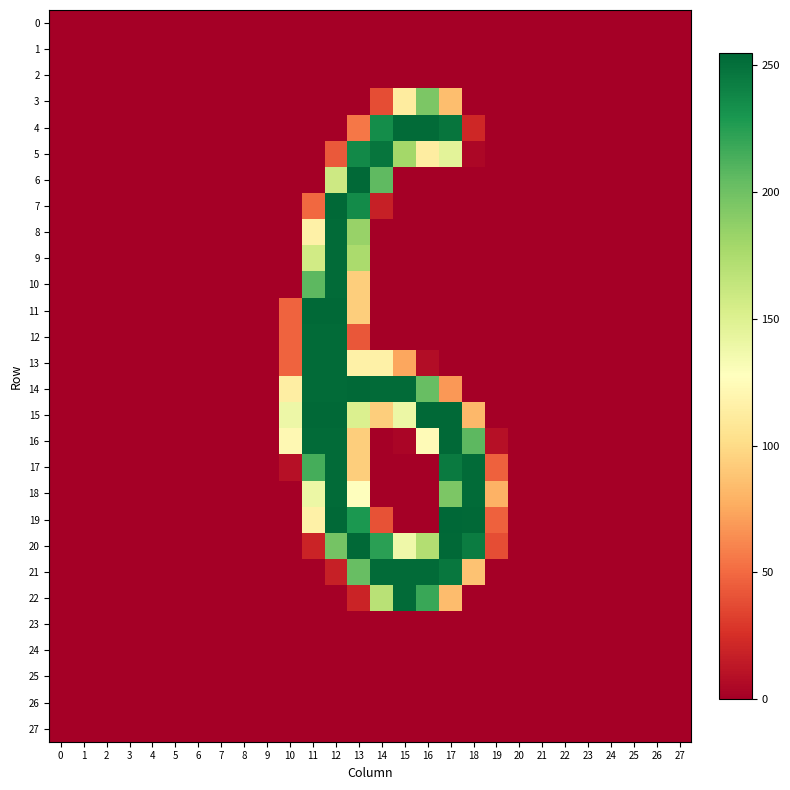

Which series has the widest spread of values?

19